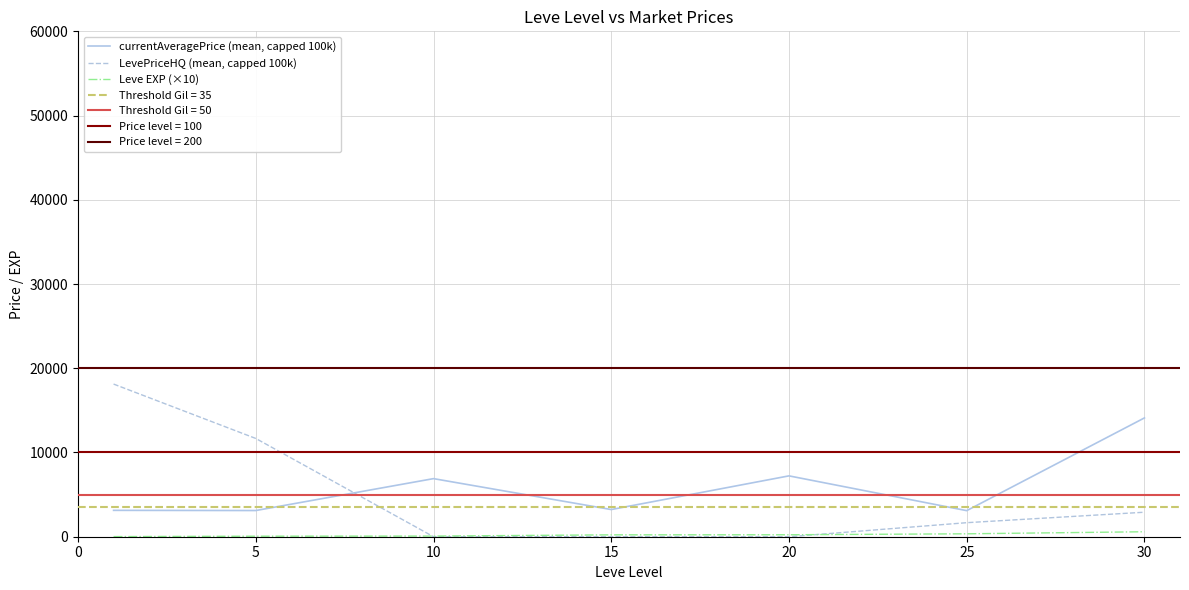

Between 10 and 20, which series saw the biggest shift?

currentAveragePrice (mean, capped 100k)